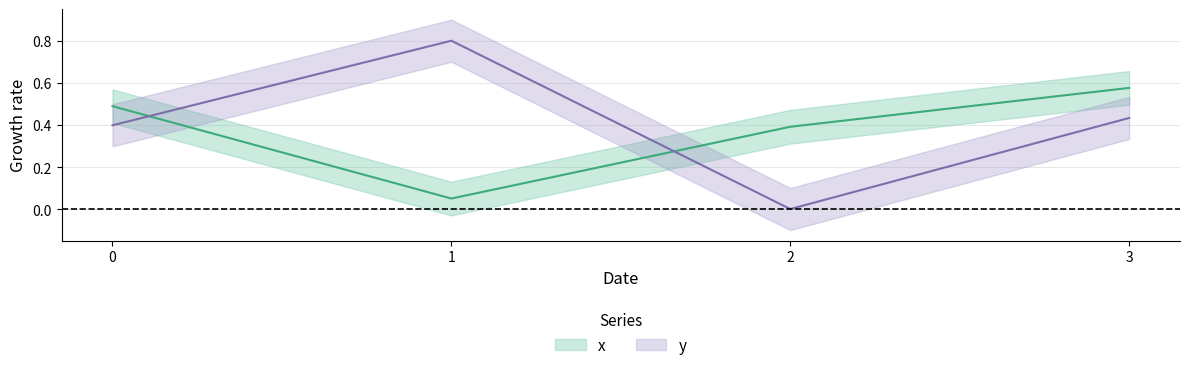

What is the difference between the highest and lowest values at 0?

0.1